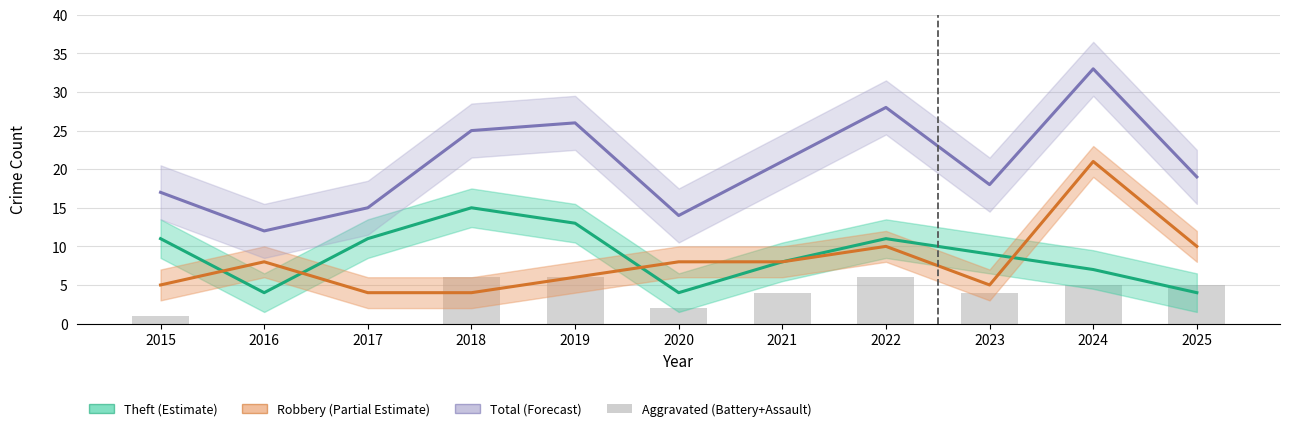

Is the value of Aggravated (Battery+Assault) at 2018 greater than the value of Total at 2018?

No